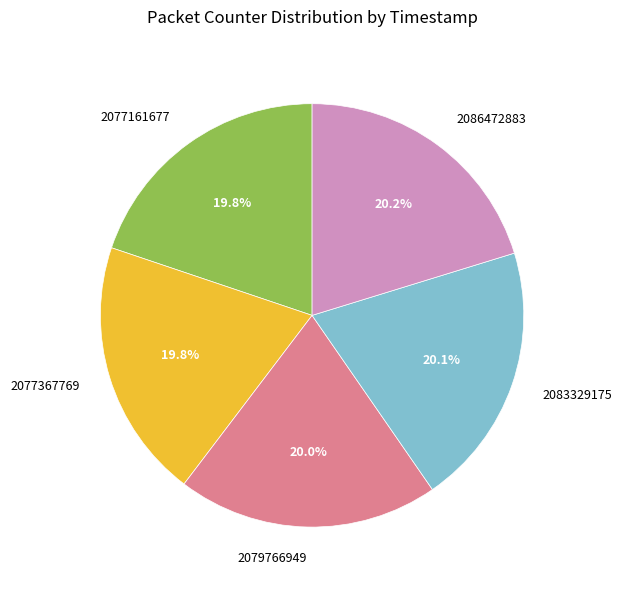

What is the total percentage of 2077161677 and 2083329175?

40.0%